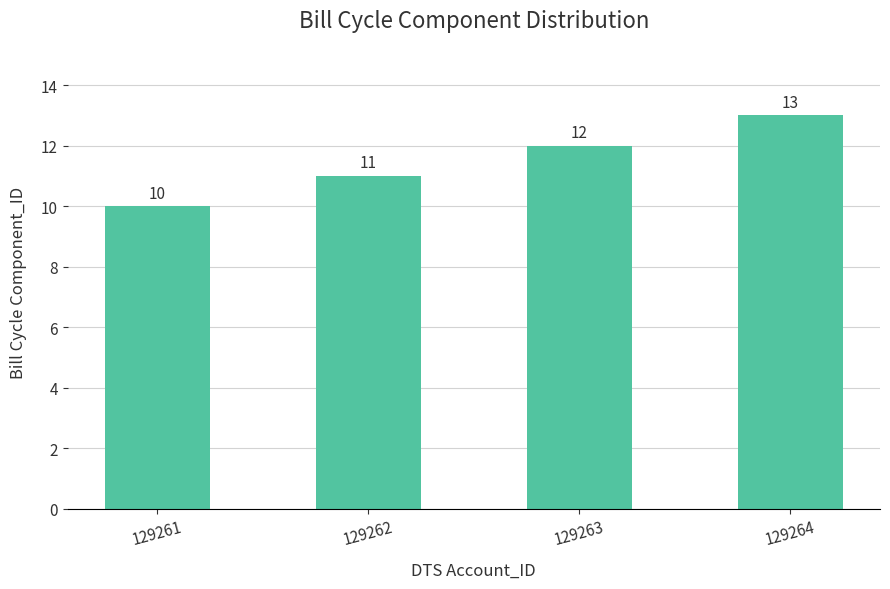

Reading right to left, list all the values displayed in this chart.

129264=13	129263=12	129262=11	129261=10